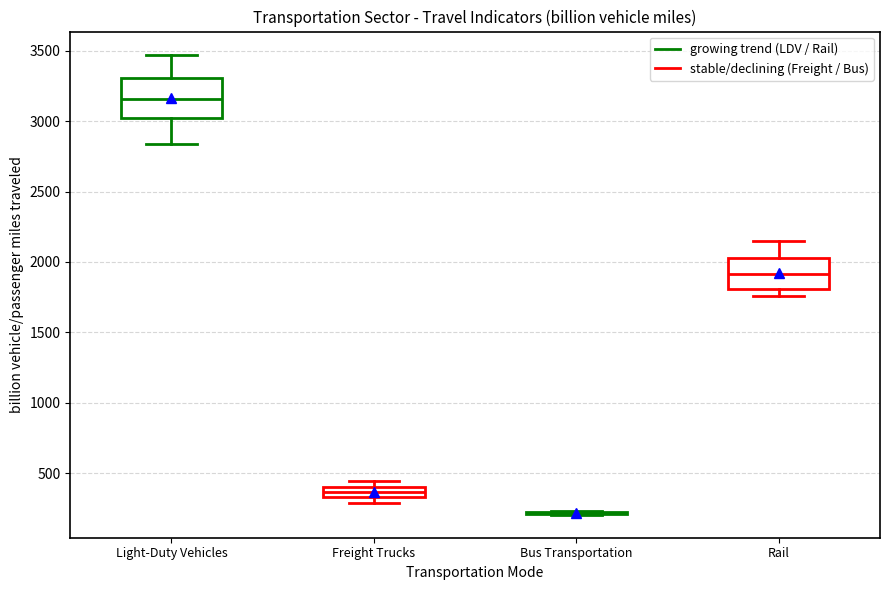

Comparing the boxes themselves (not the whiskers), which one is the tallest?

Light-Duty Vehicles